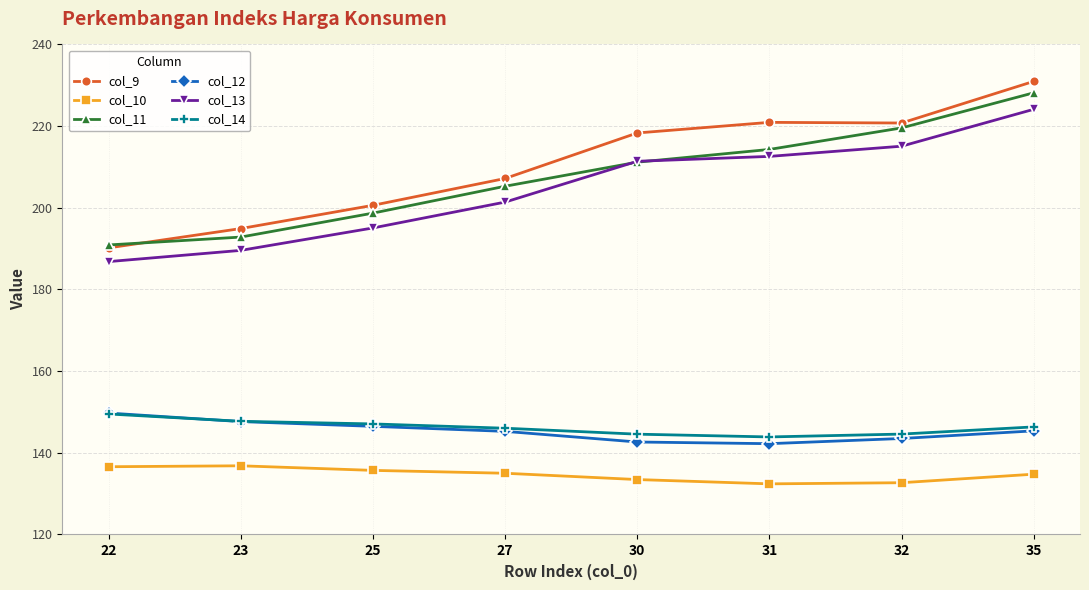

Is the value of col_12 at 23 greater than the value of col_9 at 22?

No